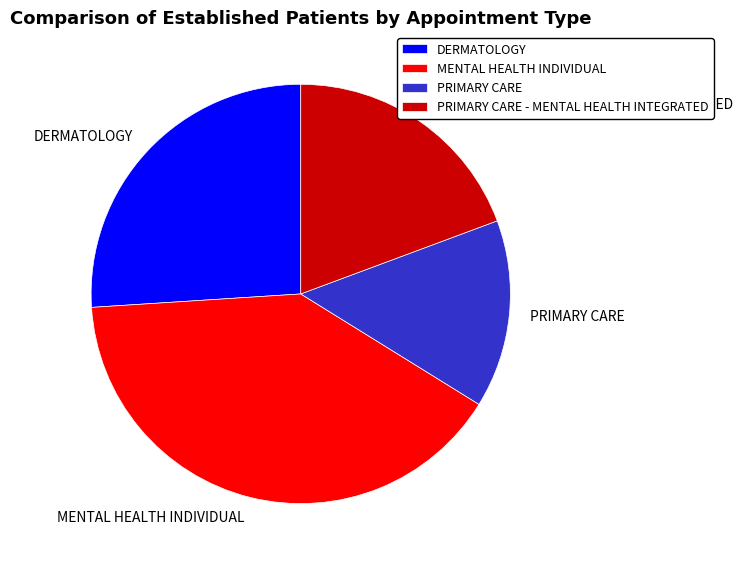

Rank the categories by value from highest to lowest.

MENTAL HEALTH INDIVIDUAL, DERMATOLOGY, PRIMARY CARE - MENTAL HEALTH INTEGRATED, PRIMARY CARE